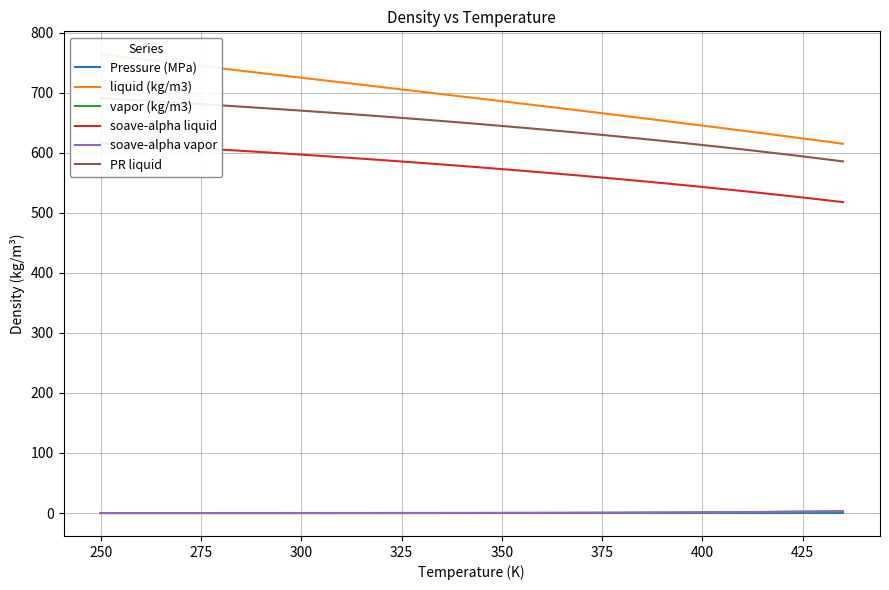

Is it true that vapor (kg/m3) equals 2.3 at 425?

True